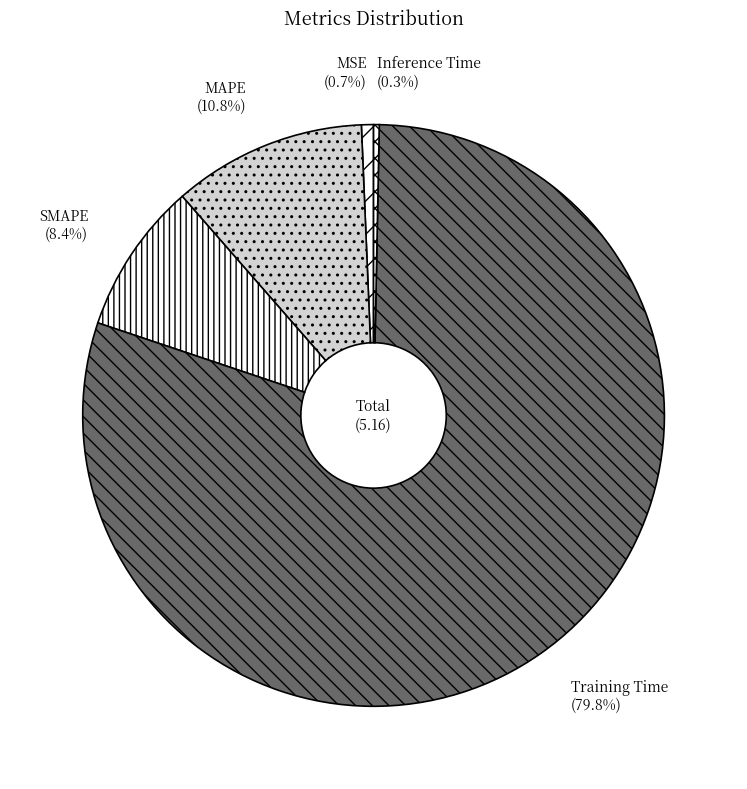

True or false: MAPE accounts for 11% of the total.

True